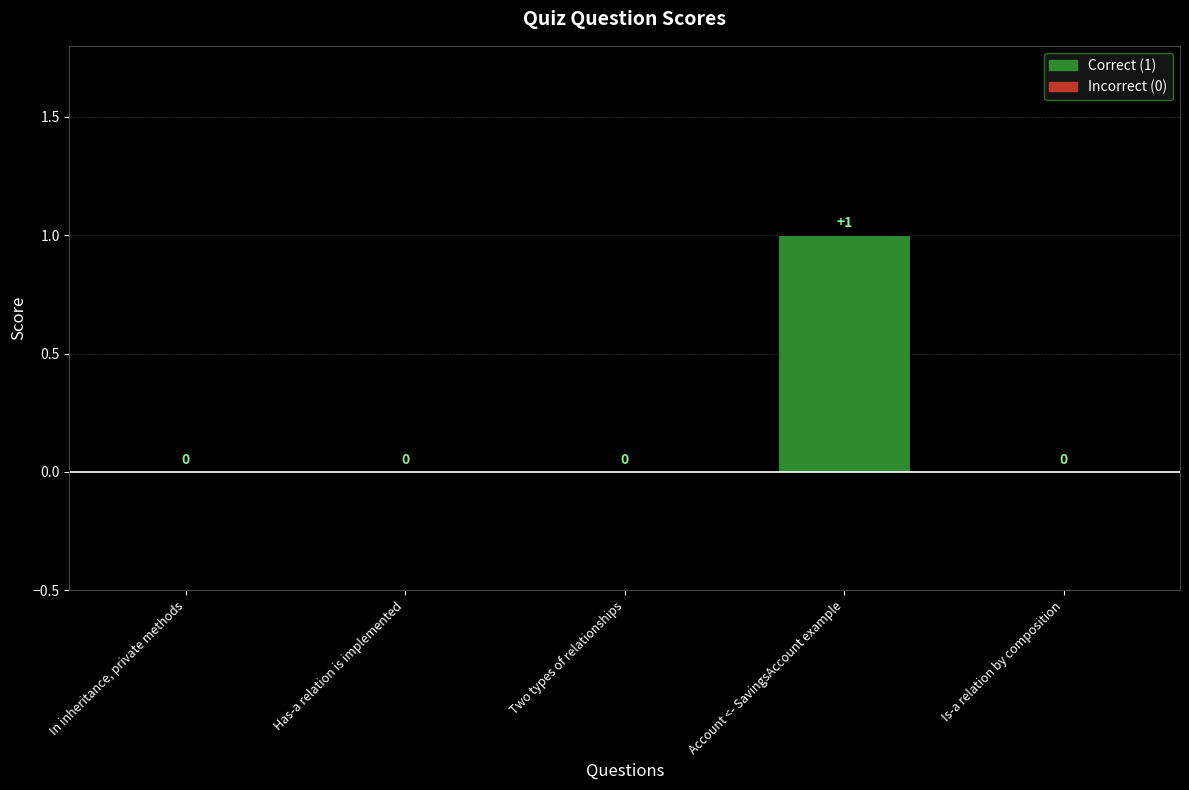

Is it true that the value at In inheritance, private methods is 0?

True